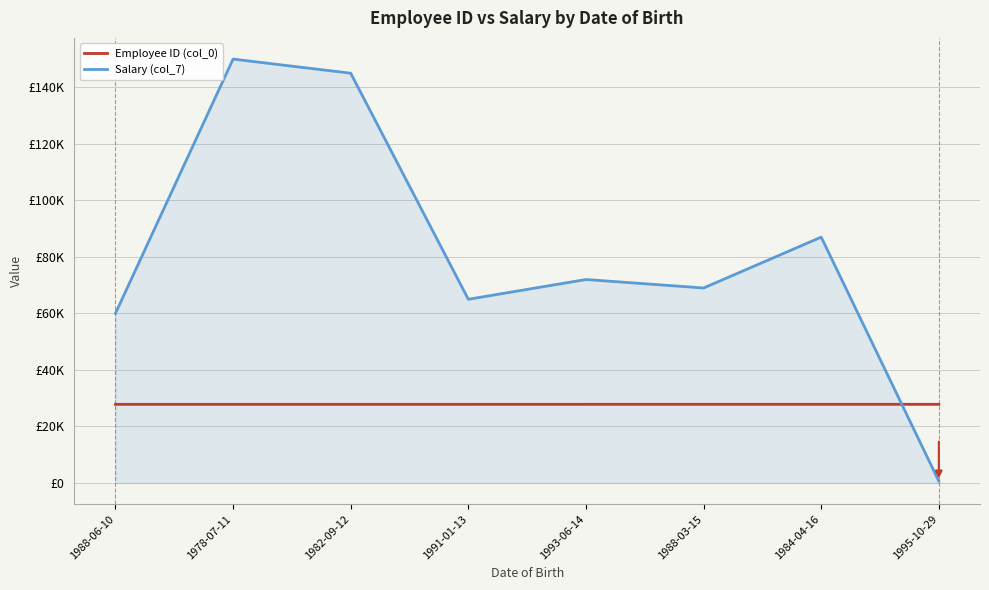

Reading right to left, what are all the values shown in this chart?

Employee ID (col_0): 1995-10-29=27834	1984-04-16=27833	1988-03-15=27832	1993-06-14=27831	1991-01-13=27830	1982-09-12=27829	1978-07-11=27828	1988-06-10=27827
Salary (col_7): 1995-10-29=650	1984-04-16=87000	1988-03-15=69000	1993-06-14=72000	1991-01-13=65000	1982-09-12=145000	1978-07-11=150000	1988-06-10=60000